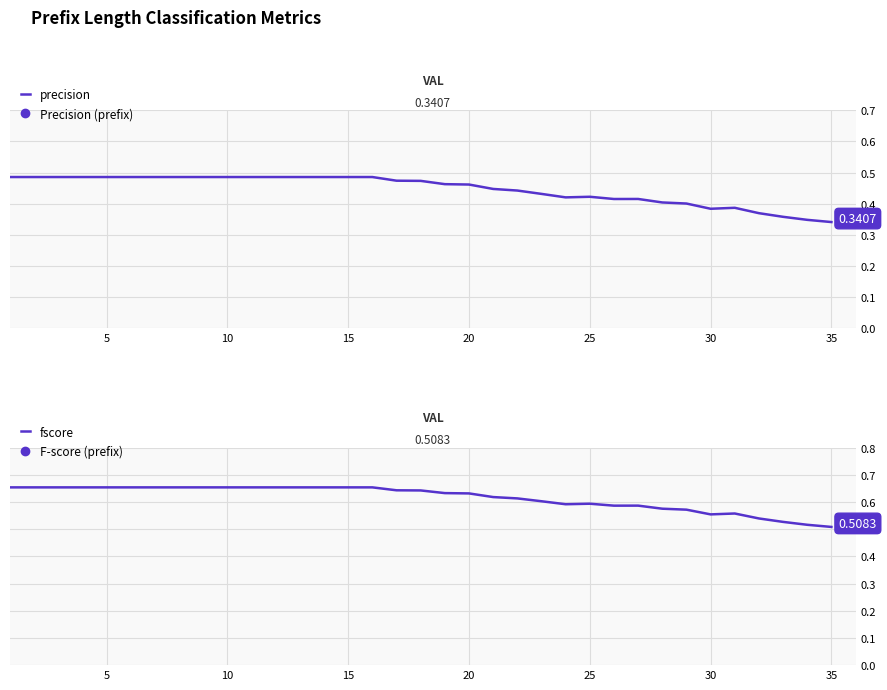

Which series has the largest total across all categories?

fscore